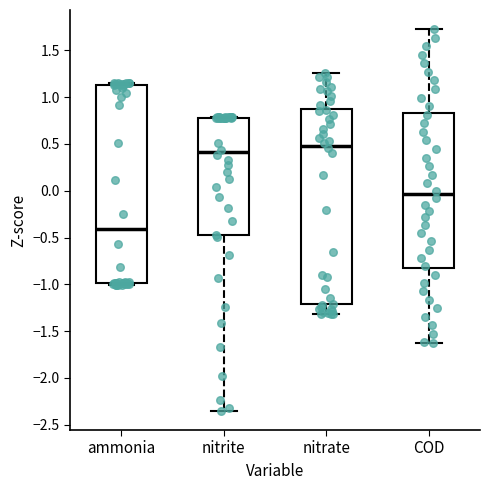

Which box has the highest median line?

nitrate